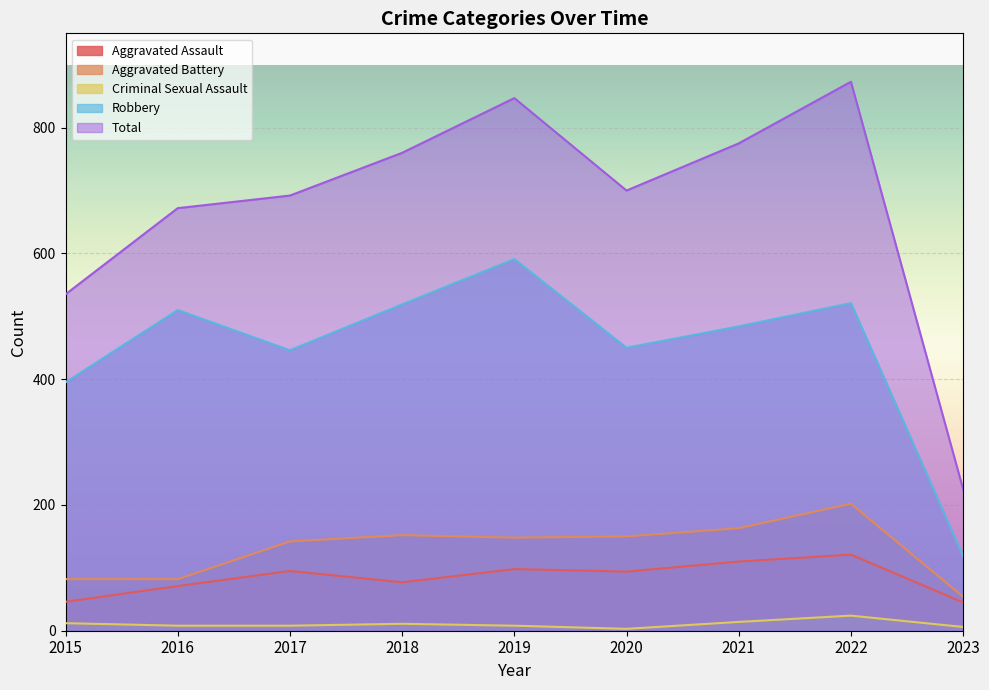

What is the sum of all Total values?

6079